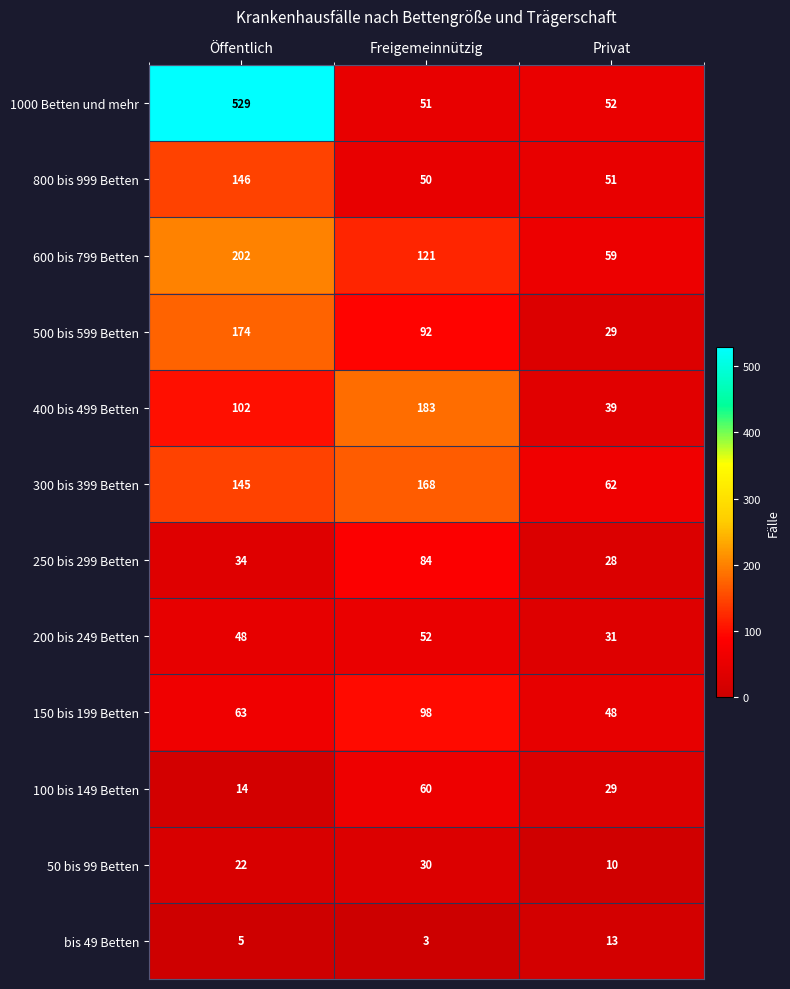

What value does the bis 49 Betten series have at Öffentlich?

5